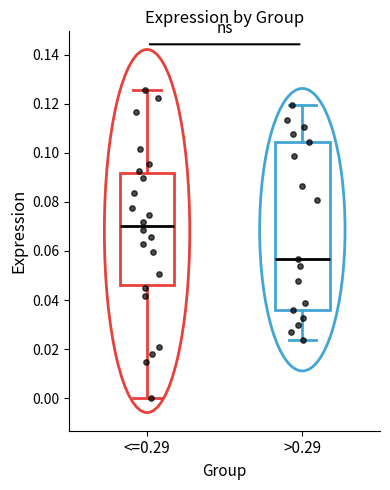

Which box is the tallest, from its lower edge to its upper edge?

>0.29